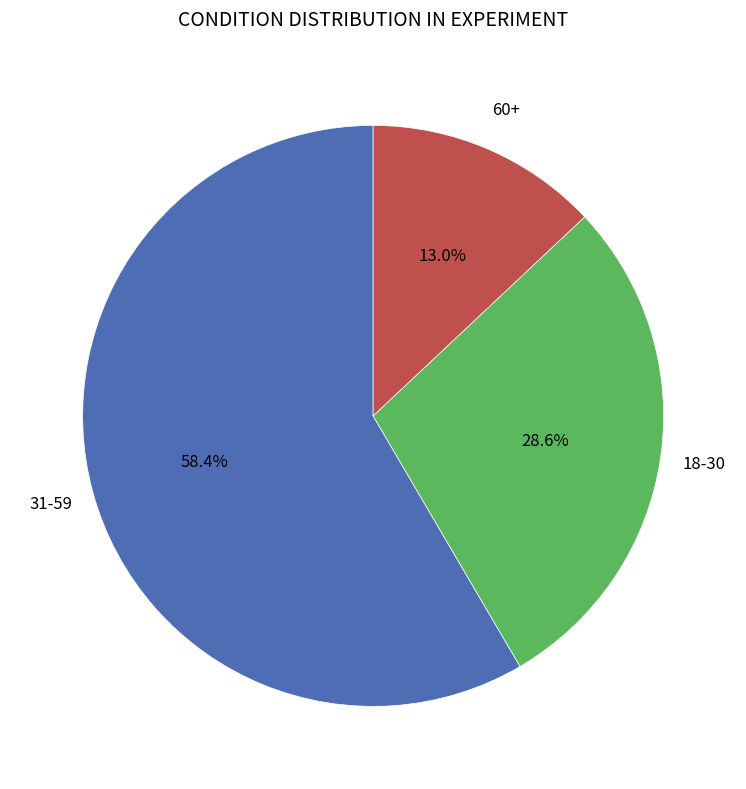

Is there a majority slice in this chart?

Yes